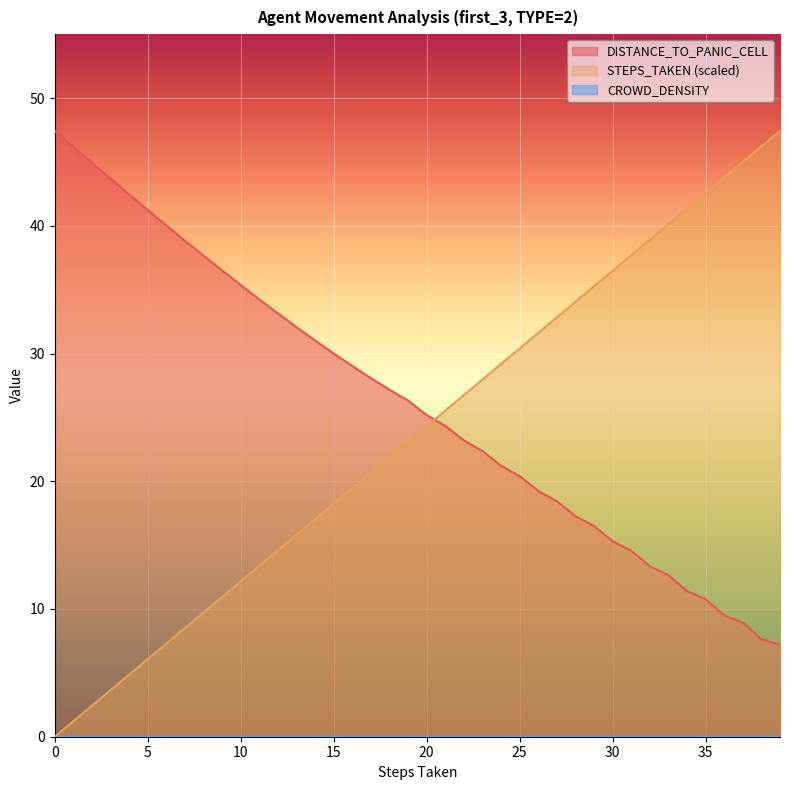

Count the number of data series in this chart.

3